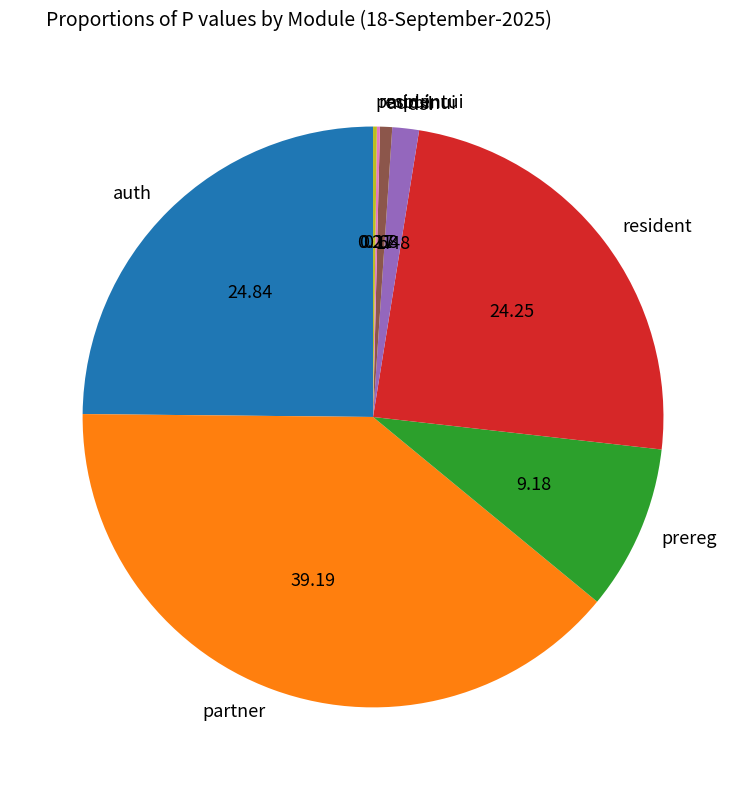

Is there a majority slice in this chart?

No